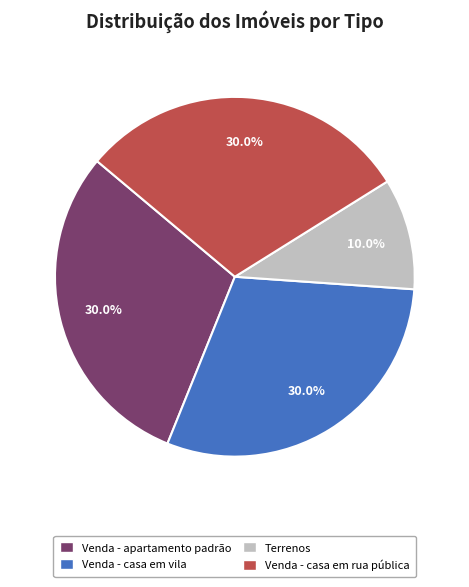

Combined, what portion of the pie is Terrenos and Venda - casa em vila?

40.0%